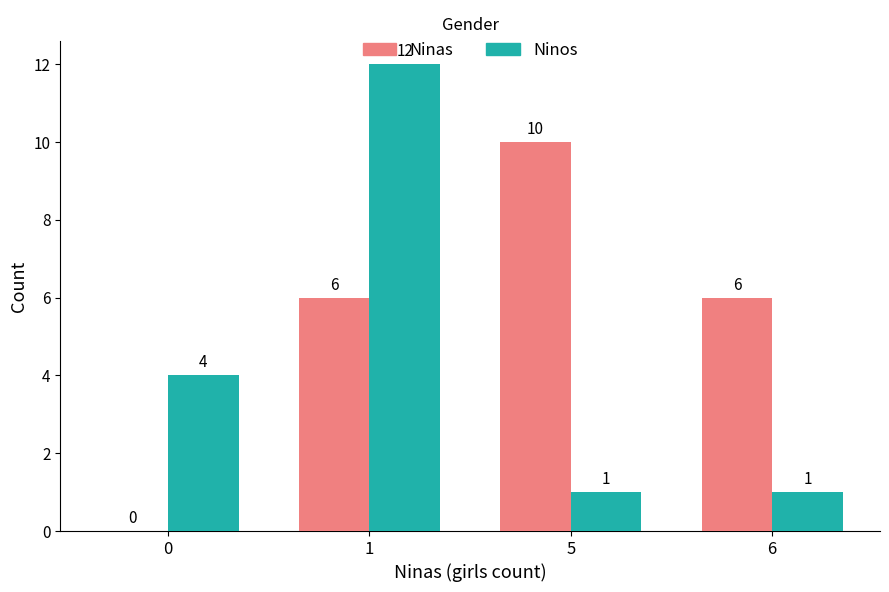

Which series changed the most between 5 and 6?

Ninas